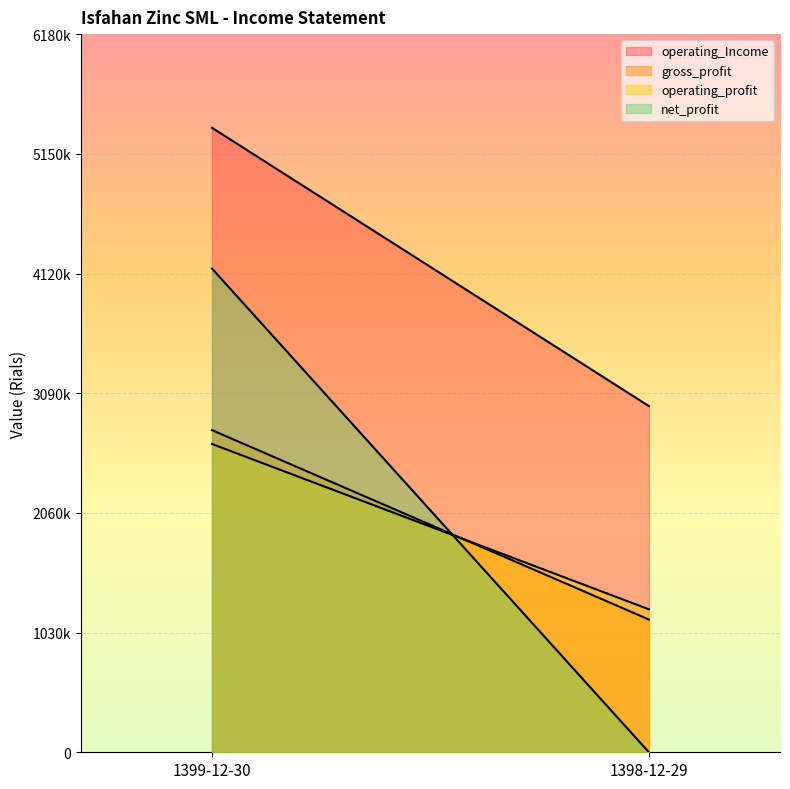

Reading left to right, what are all the values shown in this chart?

operating_Income: 1399-12-30=5374662	1398-12-29=2979372
gross_profit: 1399-12-30=2772541	1398-12-29=1142317
operating_profit: 1399-12-30=2653259	1398-12-29=1230458
net_profit: 1399-12-30=4162972	1398-12-29=0